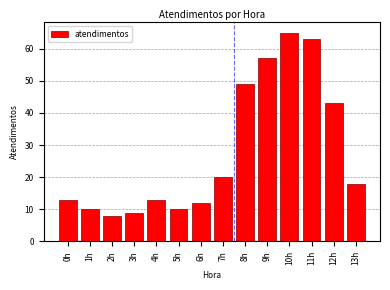

Reading right to left, what are all the values shown in this chart?

18	43	63	65	57	49	20	12	10	13	9	8	10	13